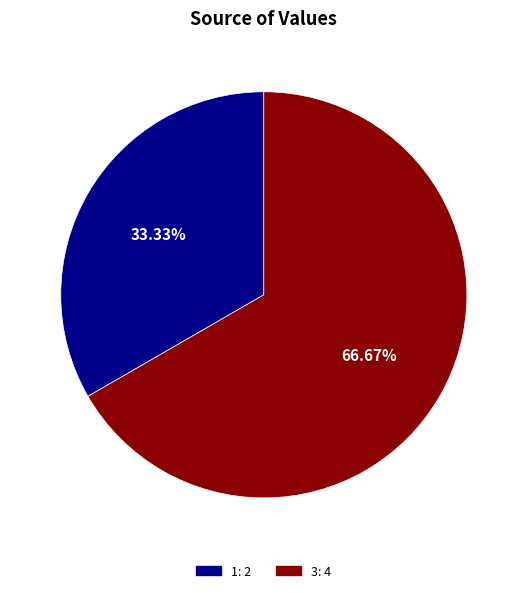

How many slices are in this pie chart?

2